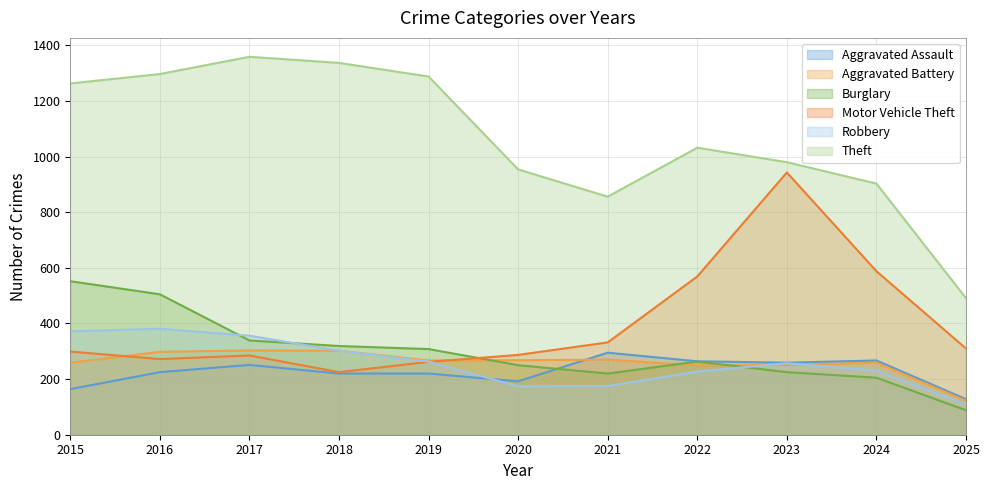

Which series changed the most between 2018 and 2024?

Theft